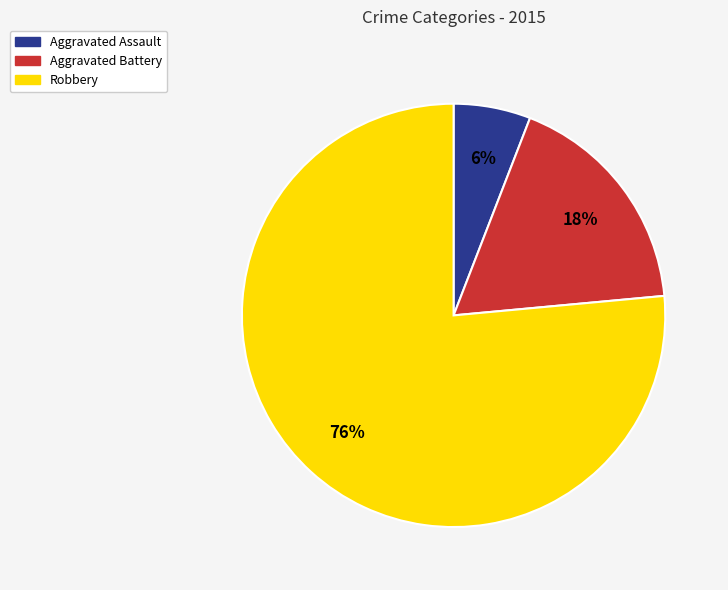

How many slices are in this pie chart?

3